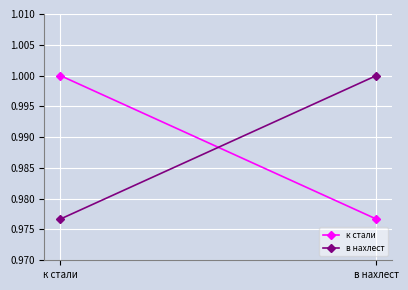

At к стали, list the series in order from smallest to largest.

в нахлест, к стали